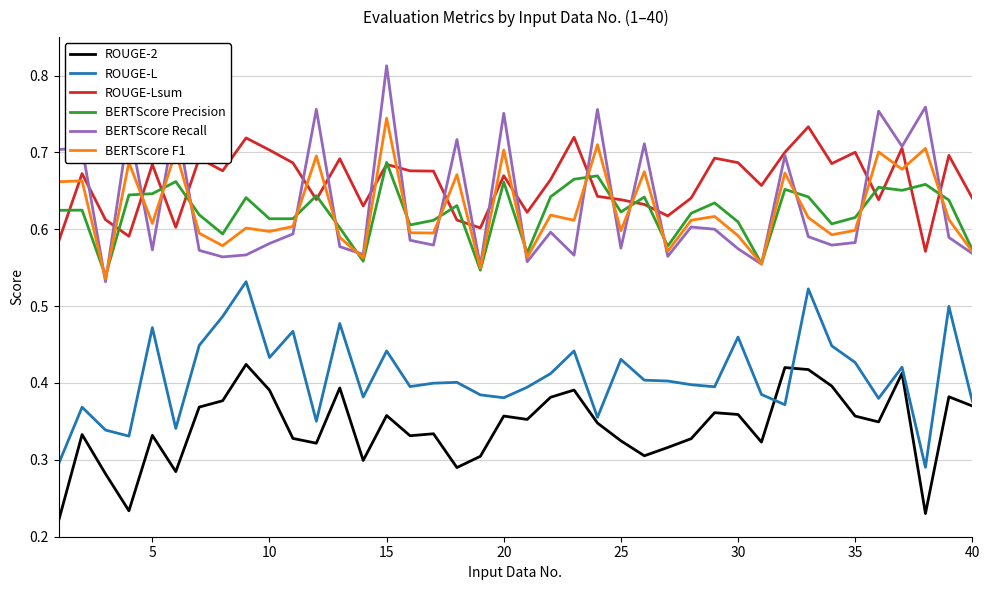

In ROUGE-Lsum, how many points are higher than both neighbors (excluding endpoints)?

13